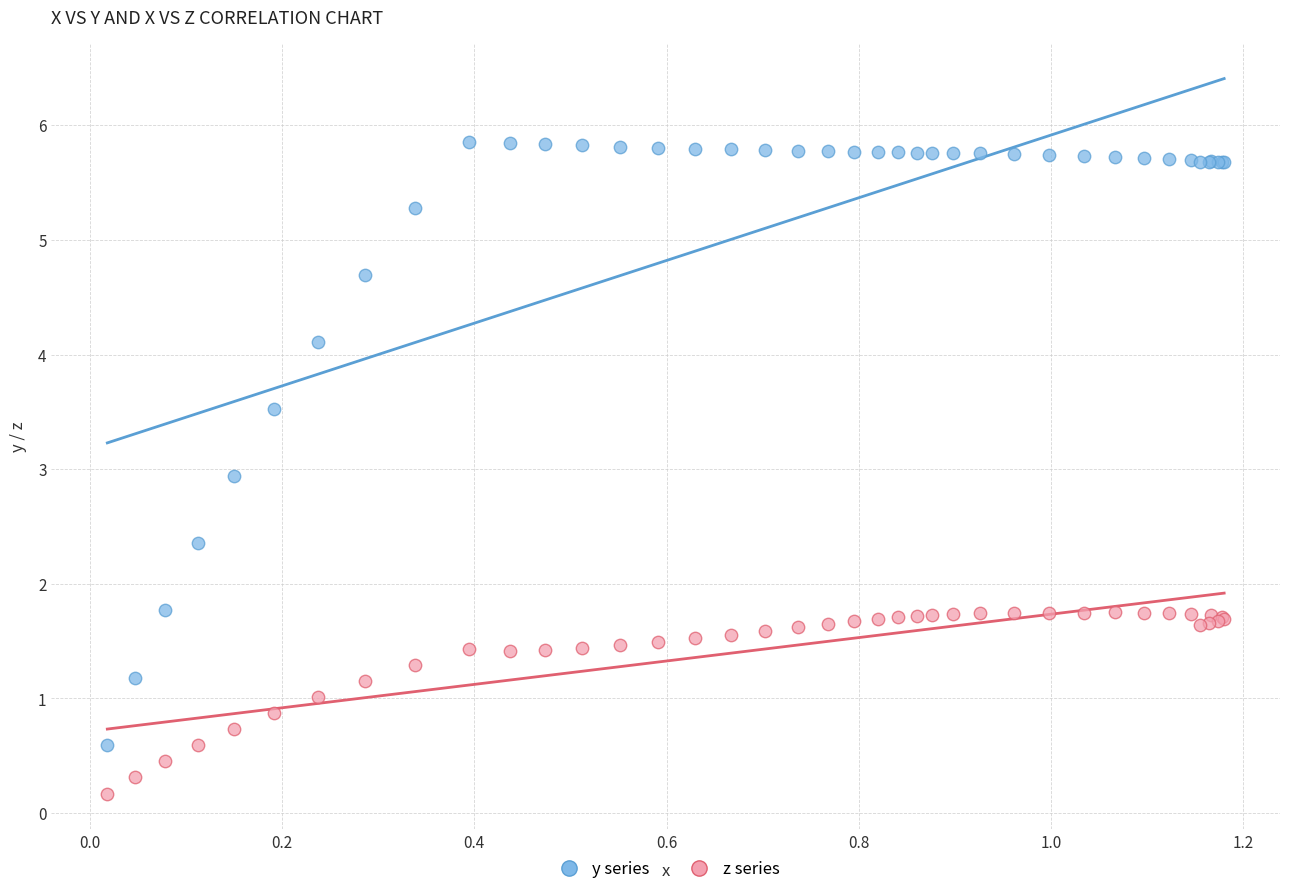

Which series contains the highest Y value?

y series